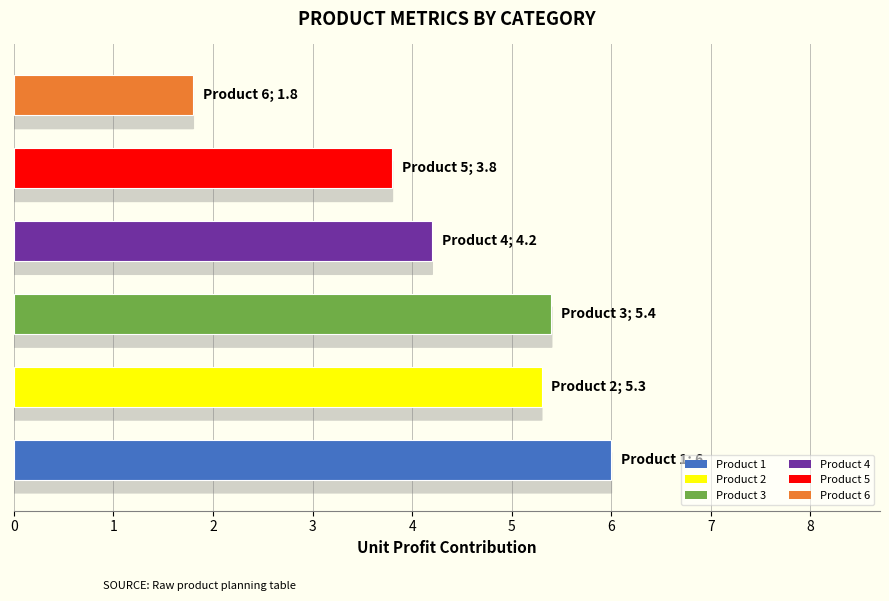

What is the minimum value shown in the chart?

1.8